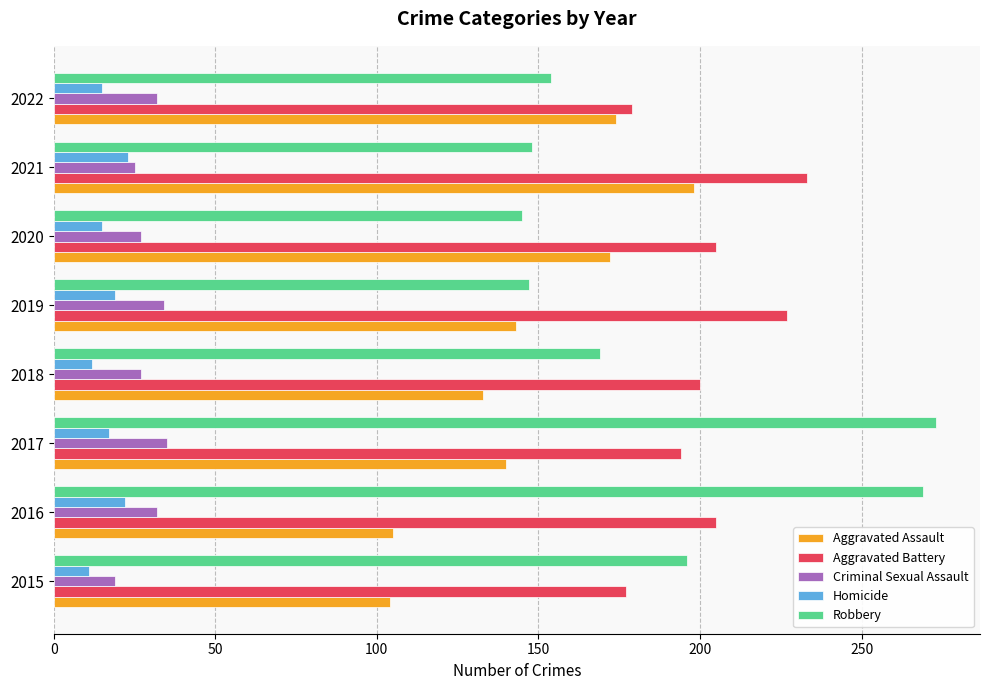

What is the difference between the maximum and second lowest values in the Aggravated Battery series?

54